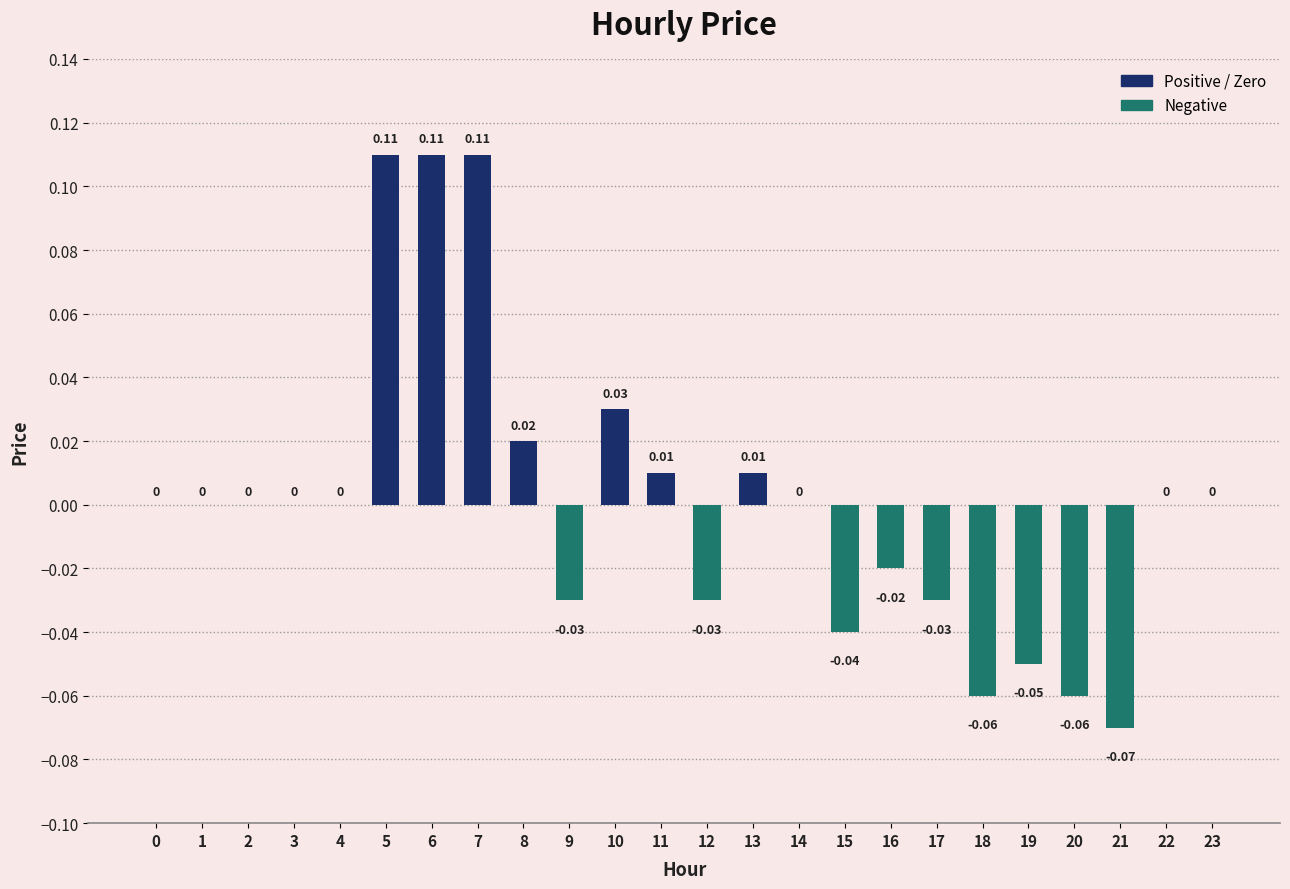

Between 5 and 18, which is larger?

5